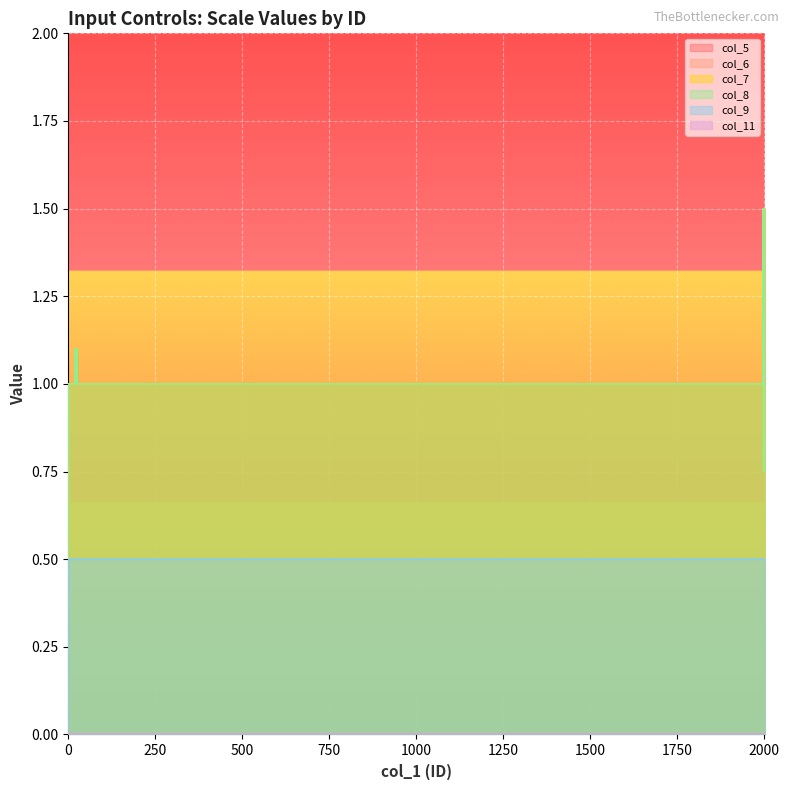

What is the average value of the col_5 series?

0.9